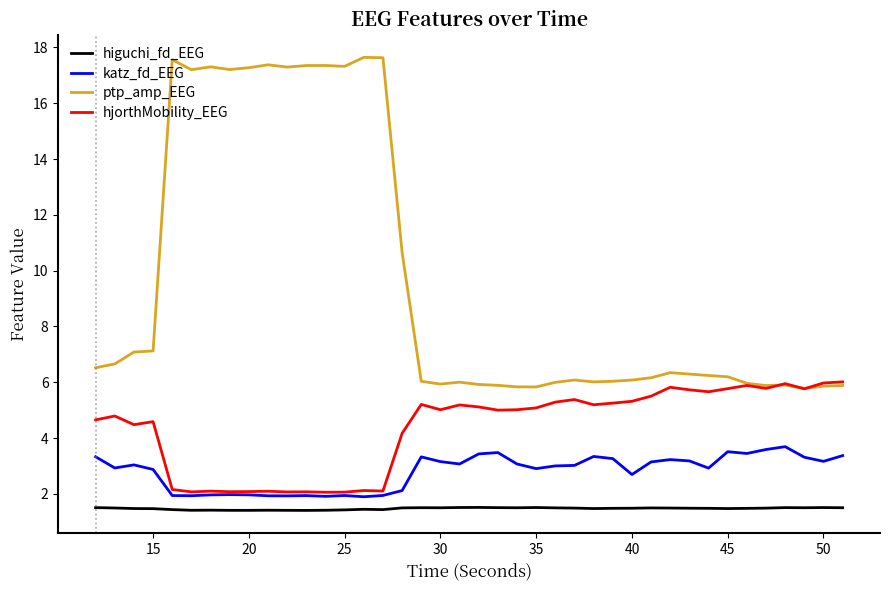

True or false: ptp_amp_EEG and katz_fd_EEG cross at least once.

False